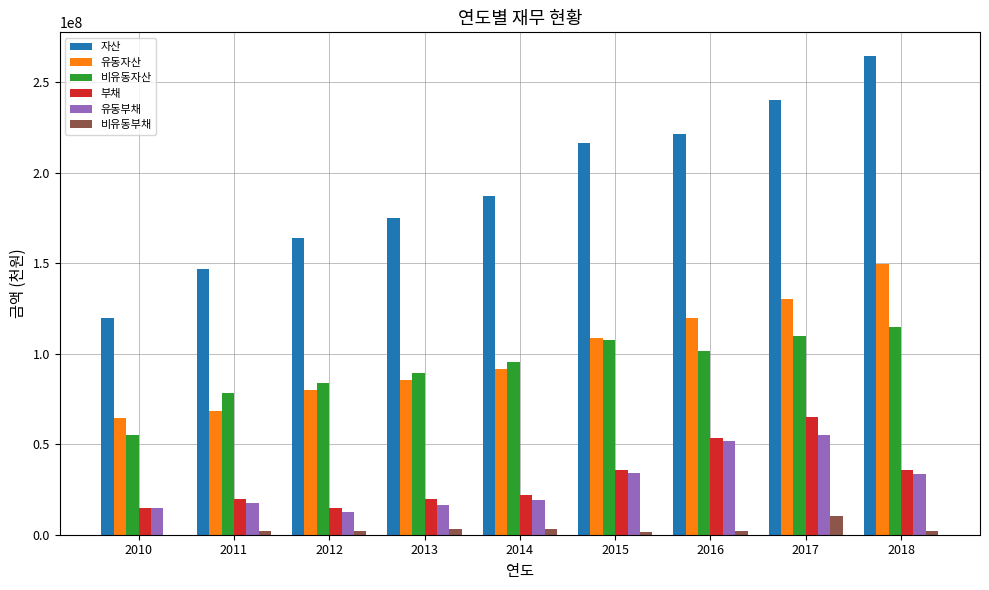

What is the greatest value displayed?

264252673